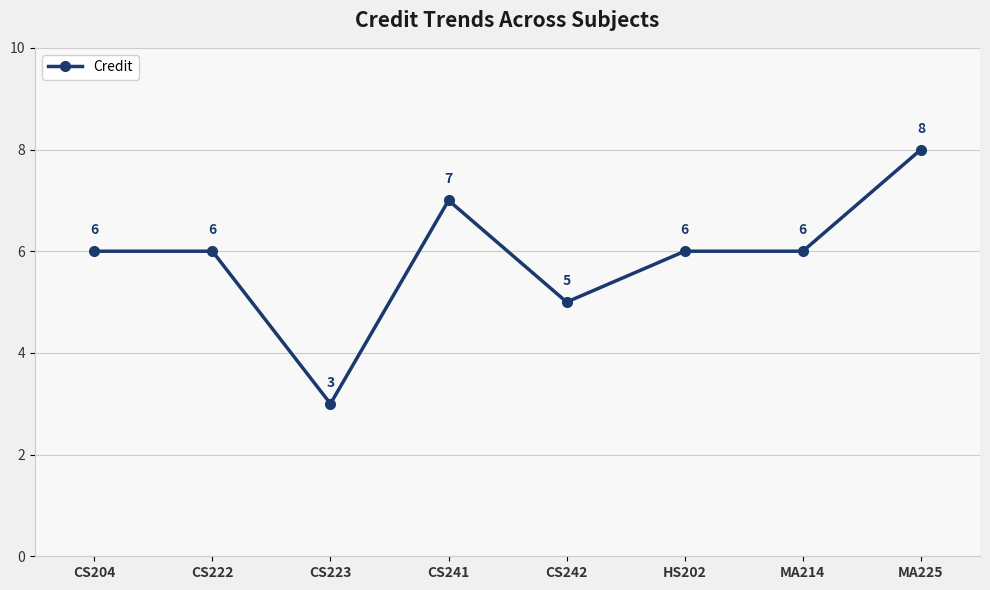

How many data points are less than 6?

2